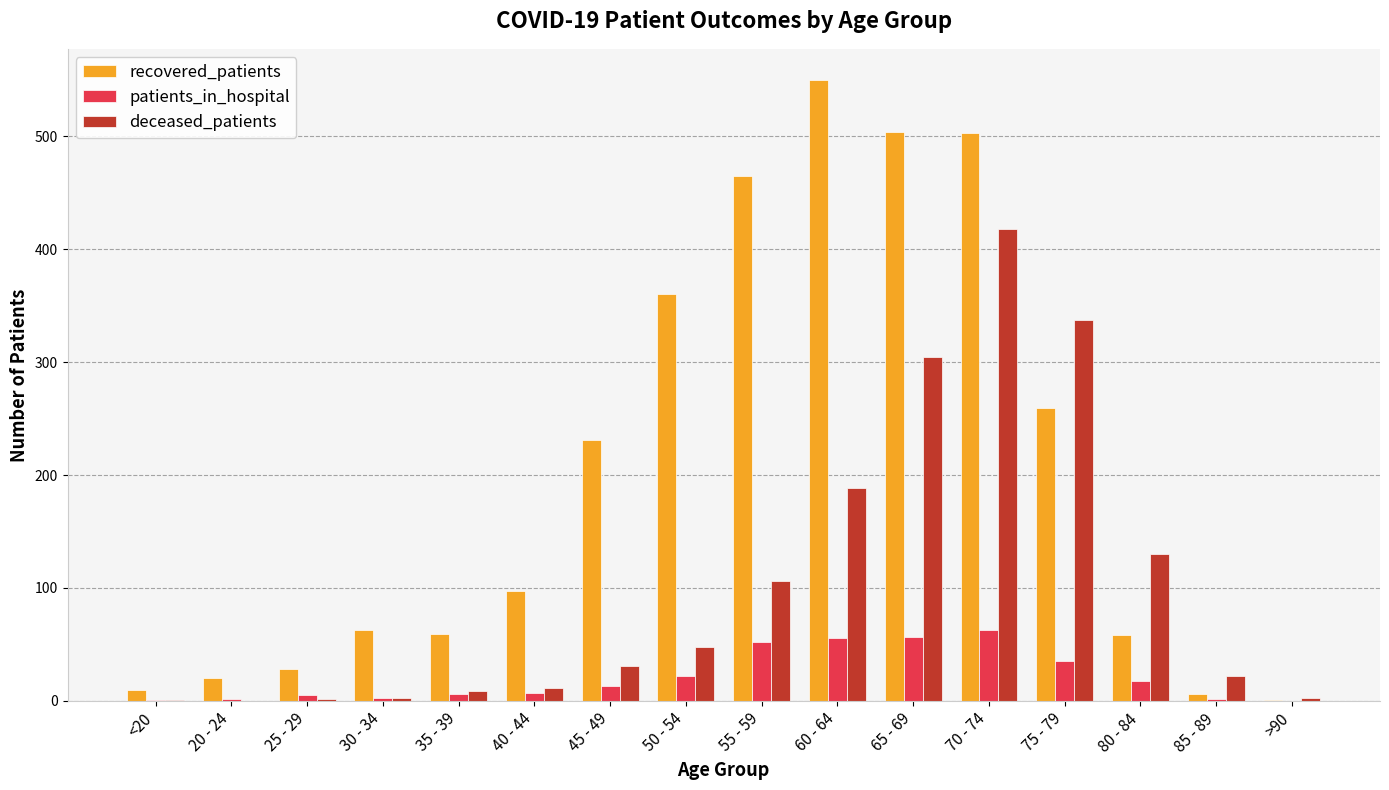

The recovered_patients series shows 129 at 55 - 59. True or false?

False